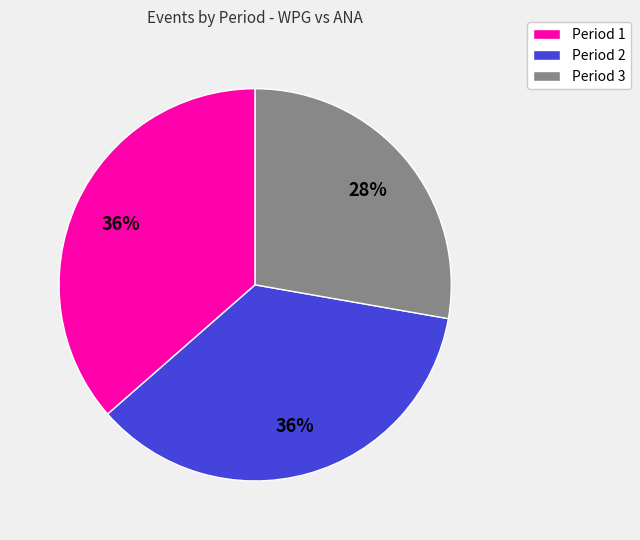

Which category has the smallest portion of the pie?

Period 3